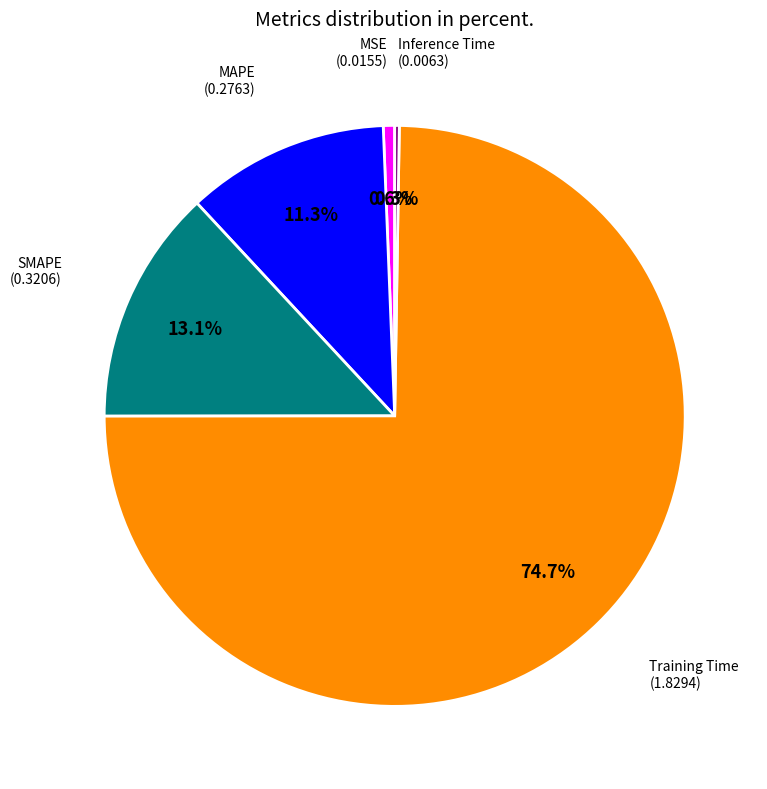

Is there any slice that represents more than half of the pie?

Yes